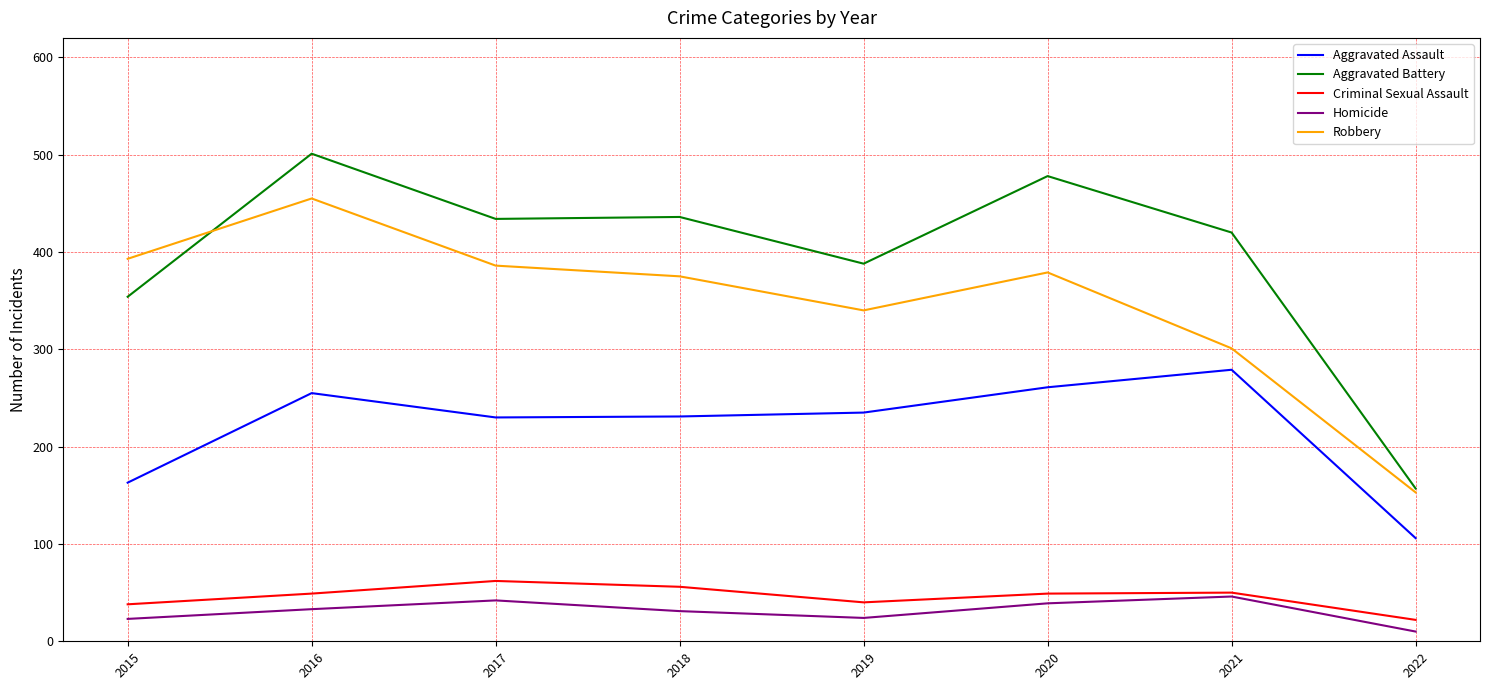

Is it true that Aggravated Assault equals 235 at 2019?

True